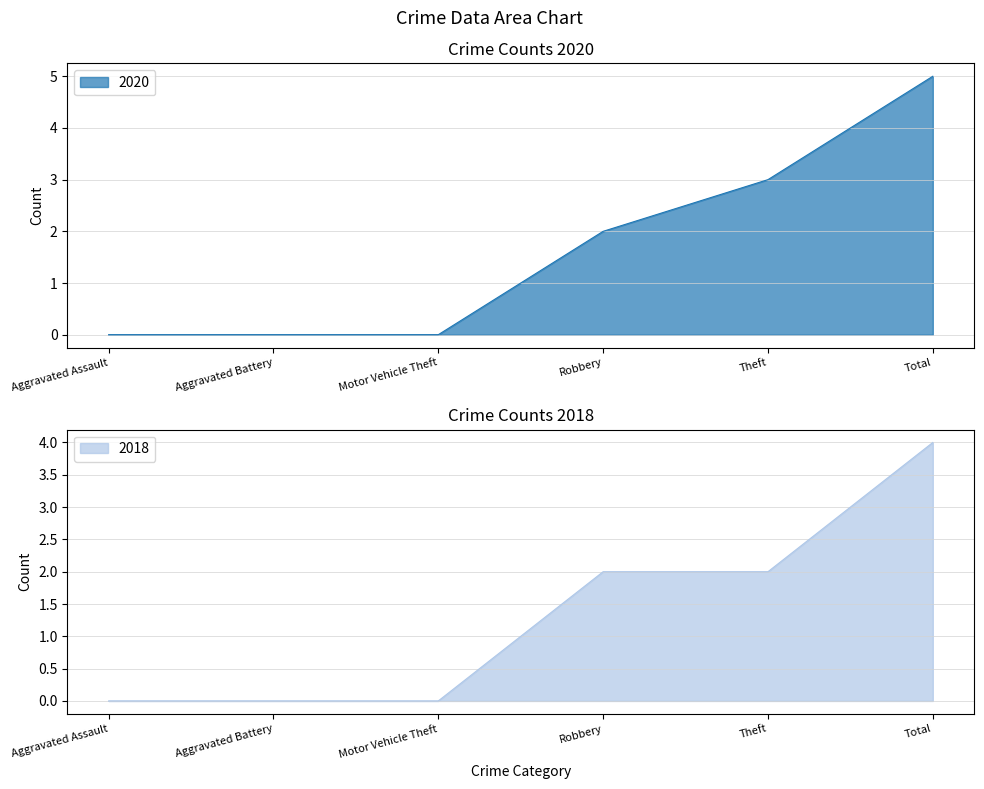

Rank the series by their maximum value, from lowest to highest.

2018, 2020